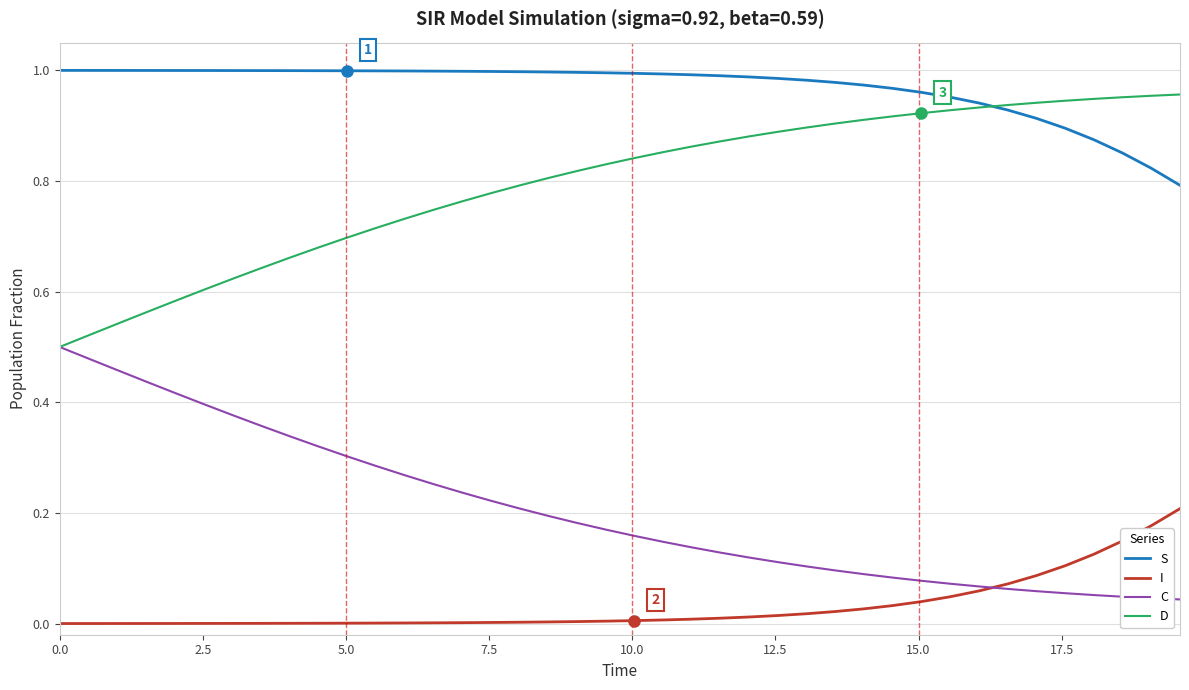

Does the chart have visible grid lines?

Yes